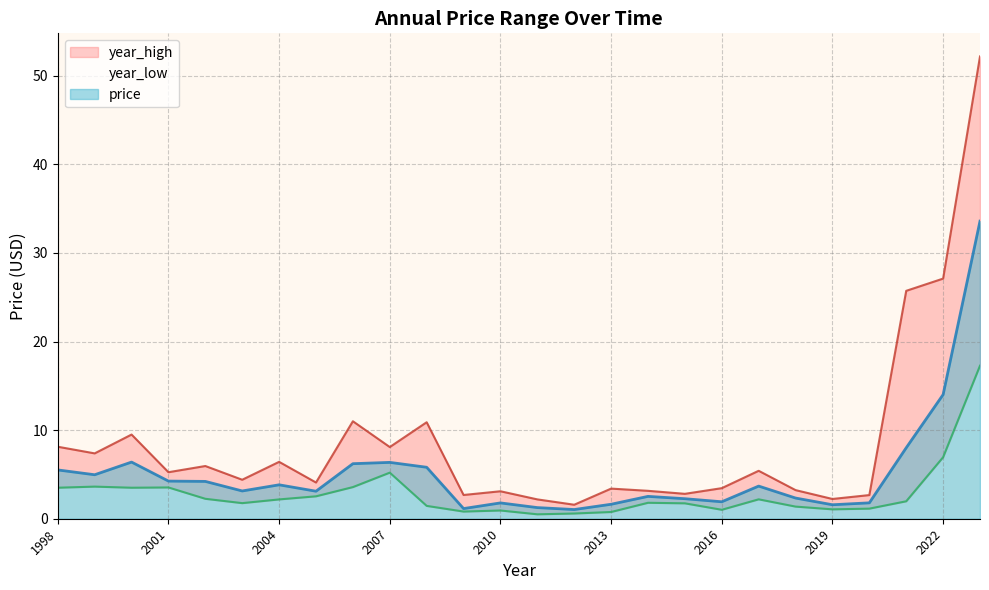

Between 2000 and 2022, which series saw the biggest shift?

year_high